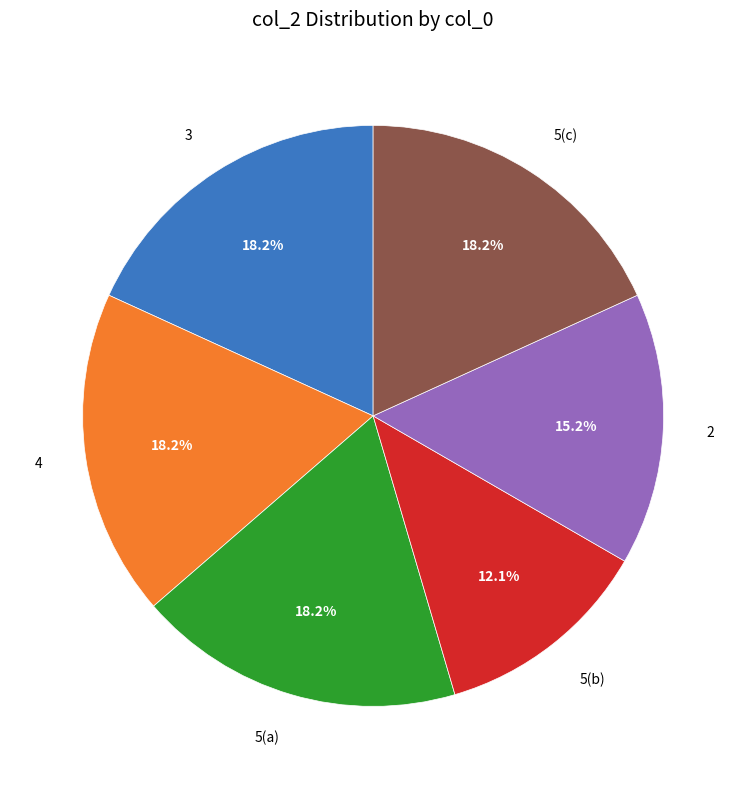

How many slices are in this pie chart?

6